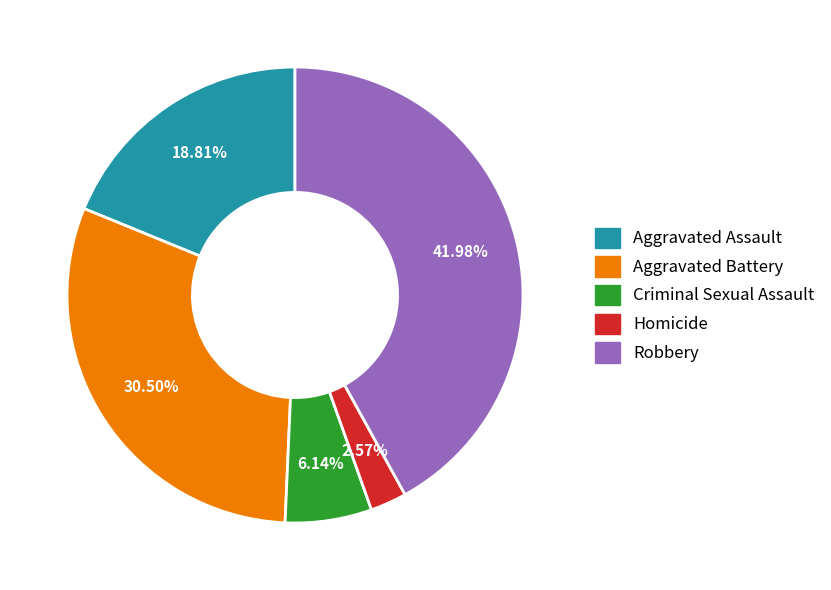

How many segments does this pie chart have?

5